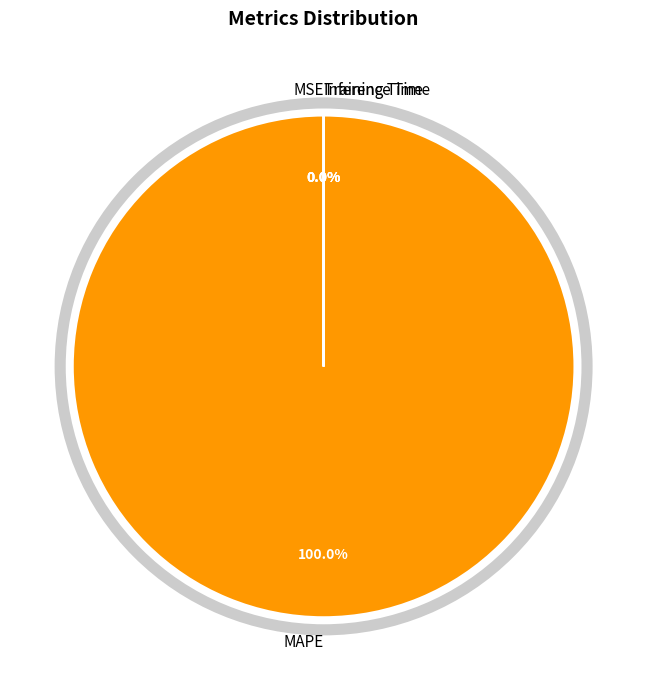

Does MAPE account for over 50% of the chart?

Yes